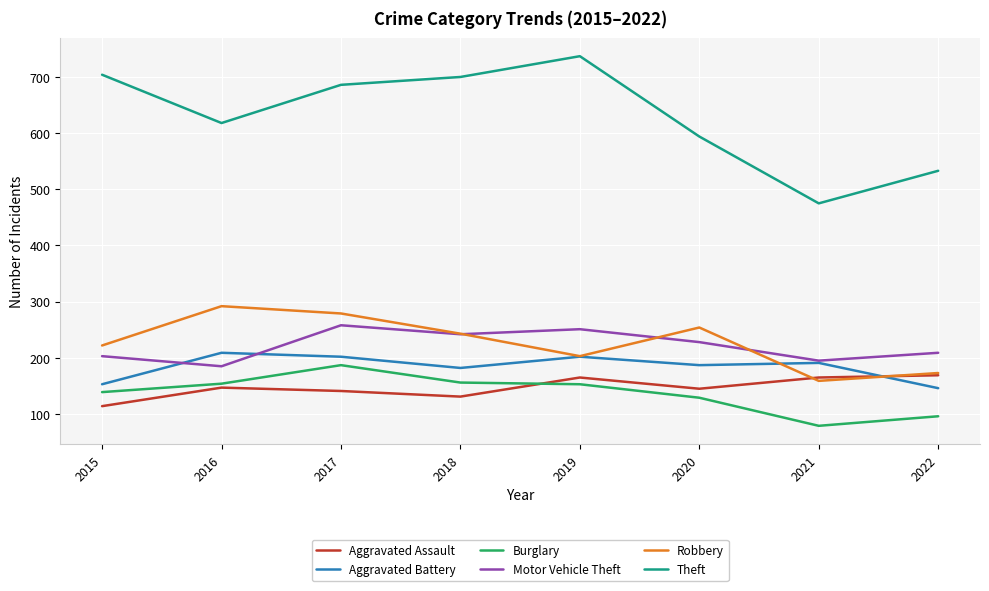

At which label does Aggravated Battery first exceed 191?

2016